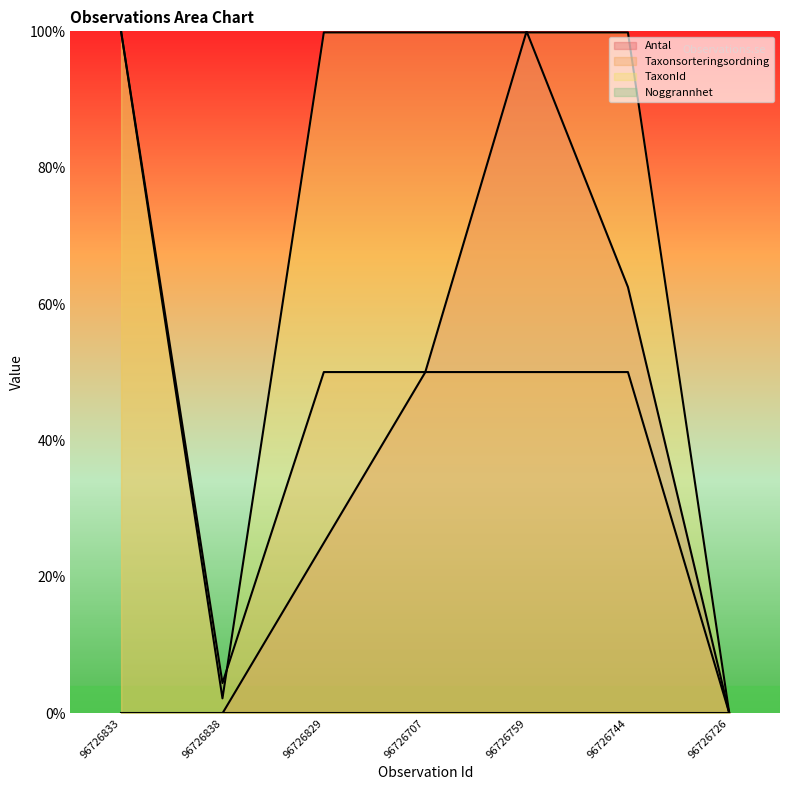

What value does the TaxonId series have at 96726759?

99.8